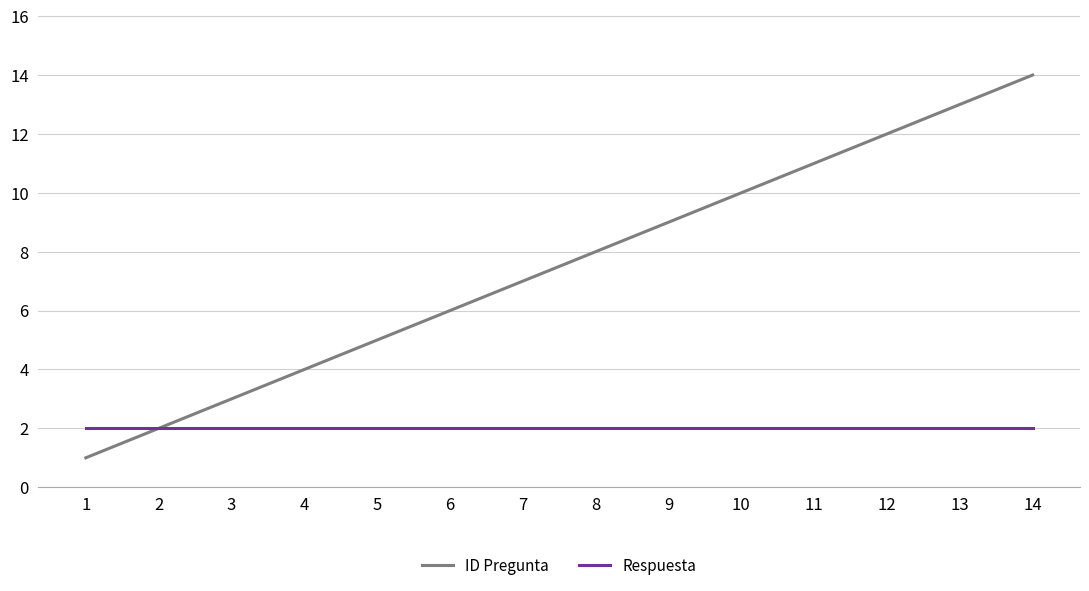

Which series changed the most between 2 and 12?

ID Pregunta